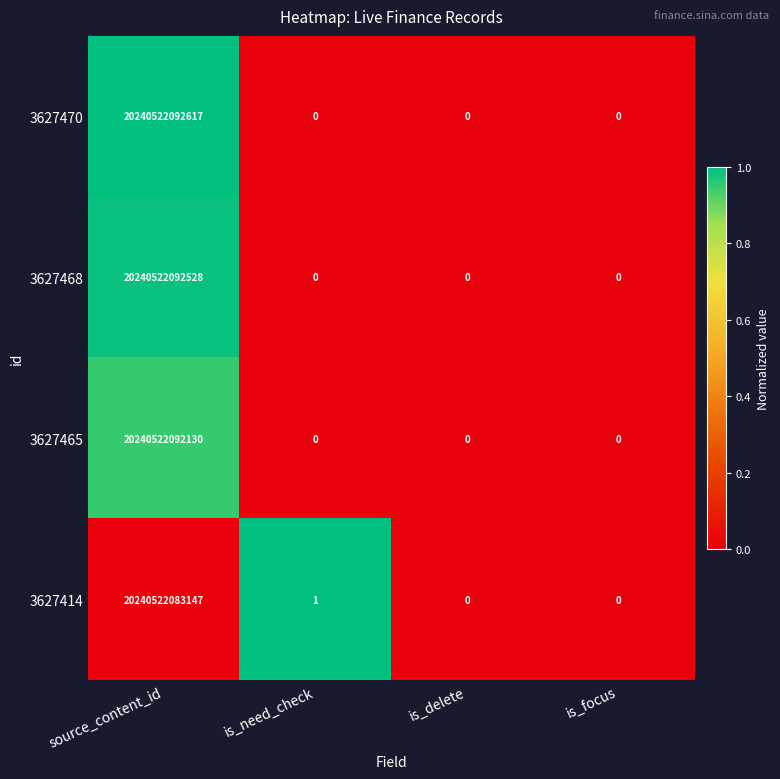

Is it true that 3627465 equals 13273657906263 at is_need_check?

False